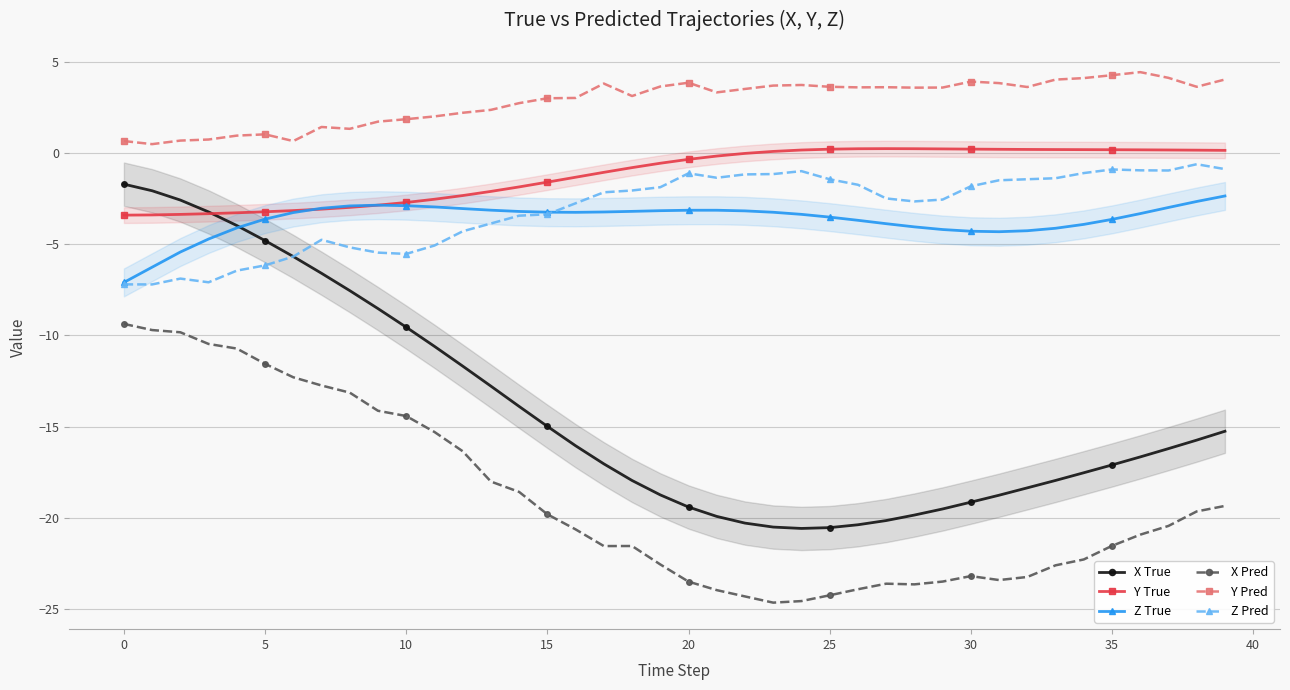

Which series has the largest range (max minus min)?

X True